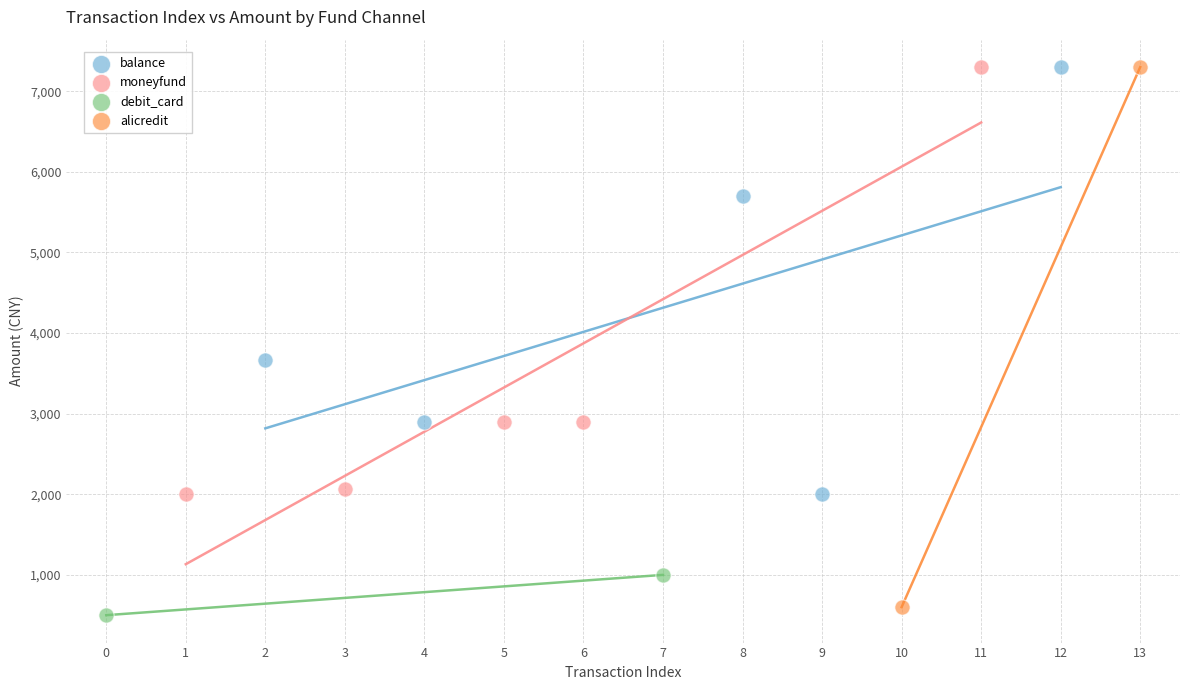

Which series has the largest Y range (max minus min)?

alicredit